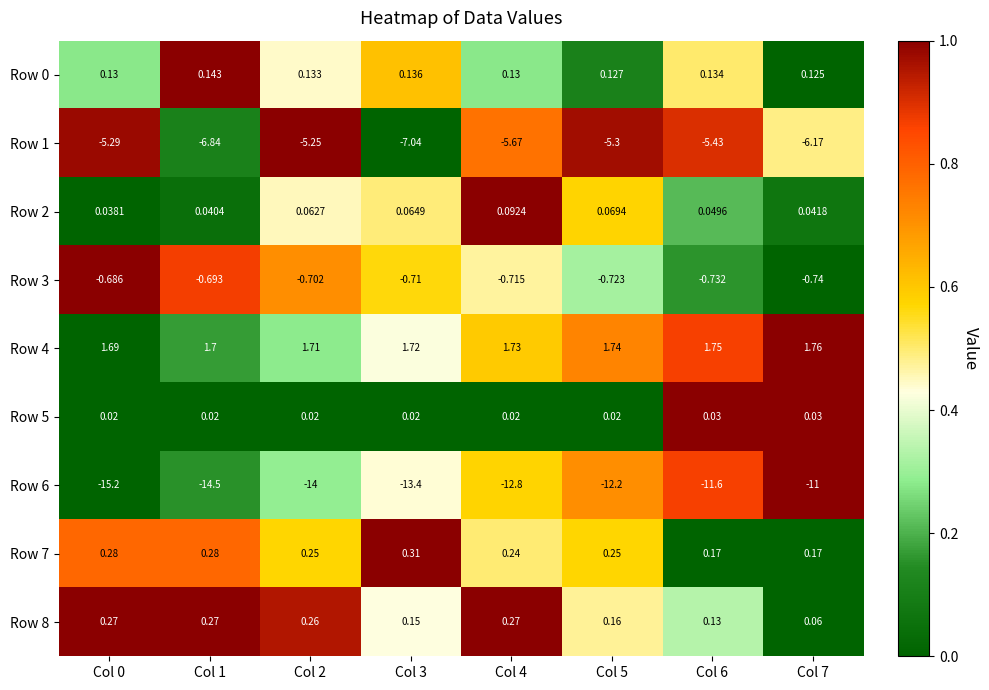

How many data points in Row 6 are less than -12?

6